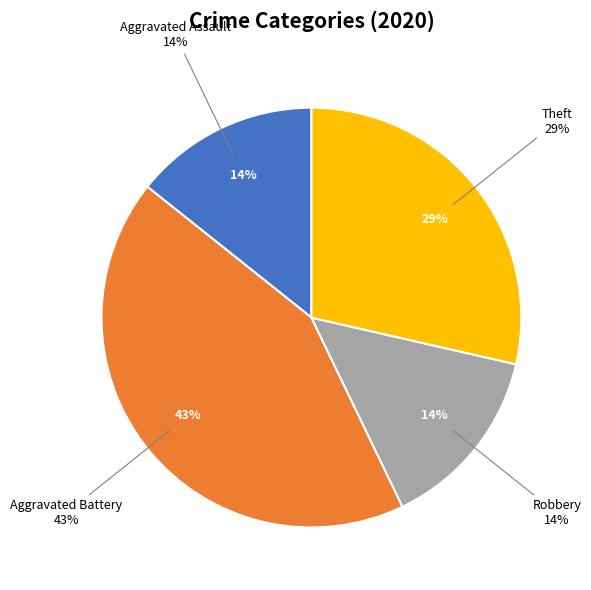

The Robbery slice represents 14% of the pie. True or false?

True